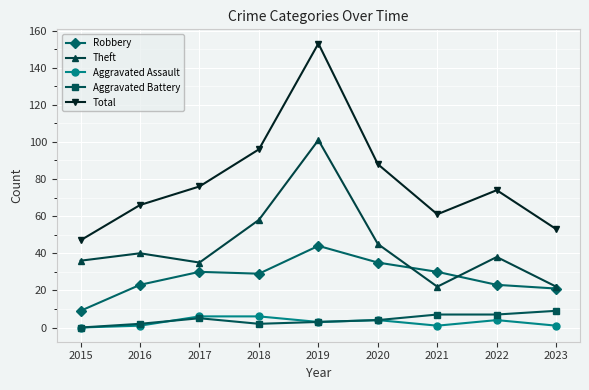

Where is the first local maximum for Total?

2019